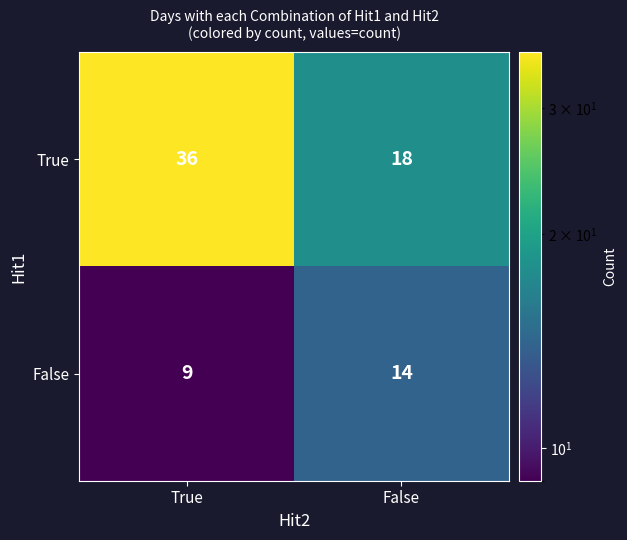

What is the total value across all series at True?

45